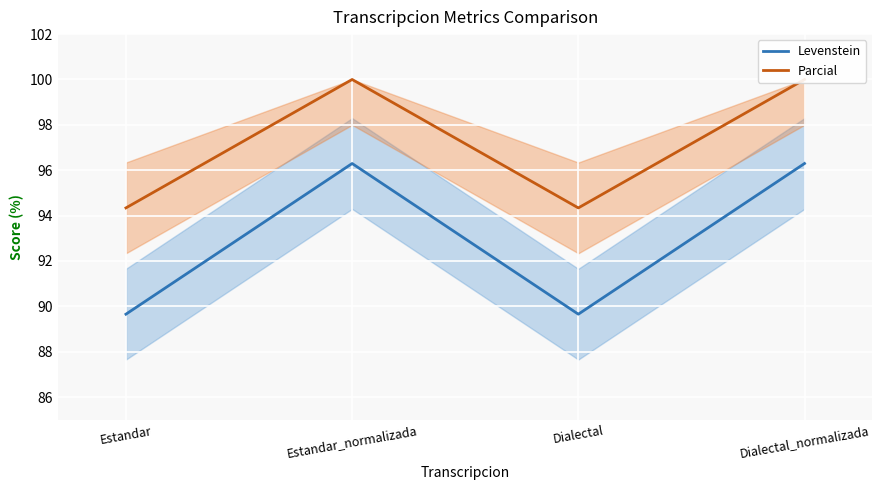

True or false: Levenstein and Parcial intersect in this chart.

False